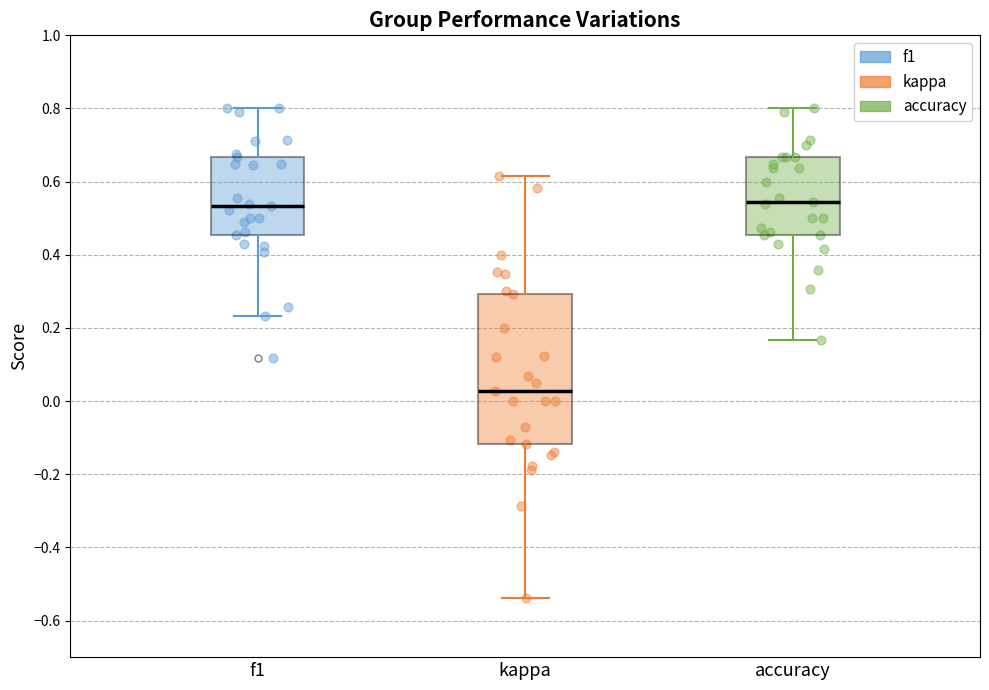

Reading left to right, read every box against the y-axis: the position of its median line, the range the box covers, and the ends of its whiskers. The values are not printed on the chart, so give them approximately, as read against the axis.

f1: median 0.54, box 0.46 to 0.66, whiskers 0.24 to 0.80
kappa: median 0.02, box -0.12 to 0.30, whiskers -0.54 to 0.62
accuracy: median 0.54, box 0.46 to 0.66, whiskers 0.16 to 0.80